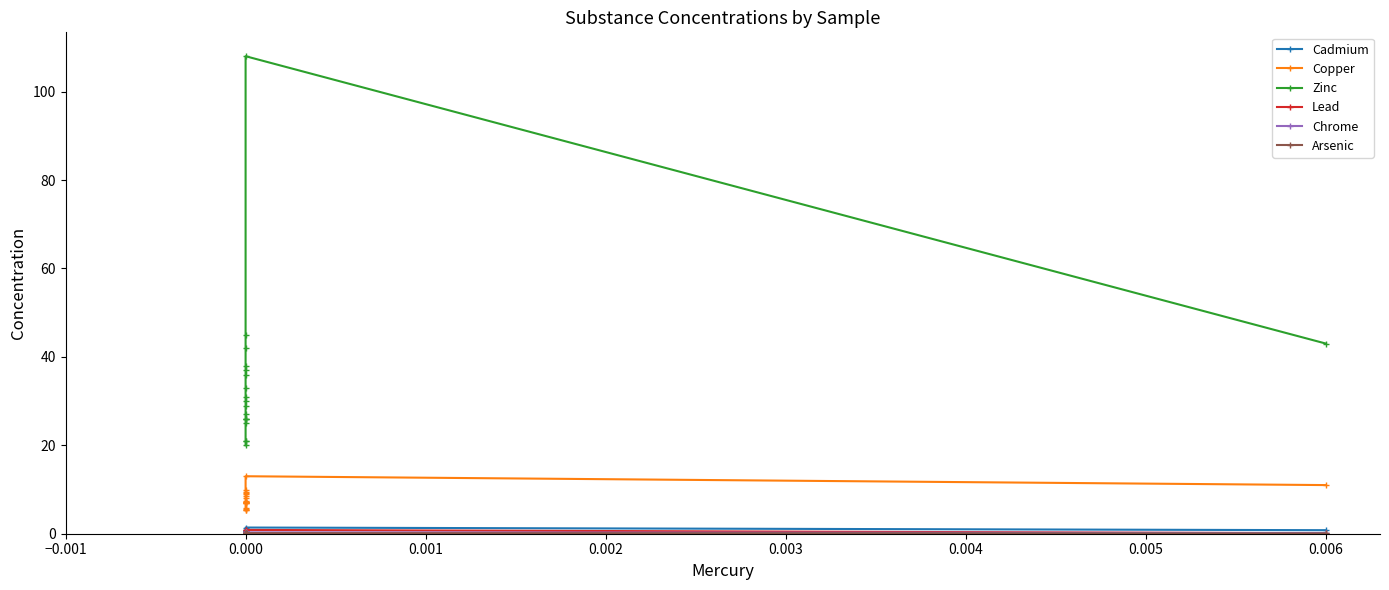

Rank the series at 0.000 from lowest to highest value.

Lead, Arsenic, Chrome, Cadmium, Copper, Zinc